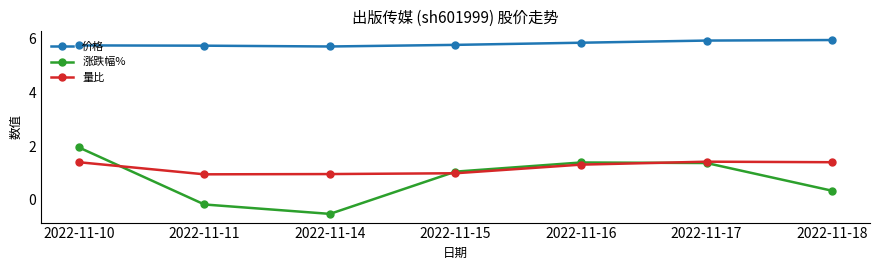

How many lines are shown in the chart?

3